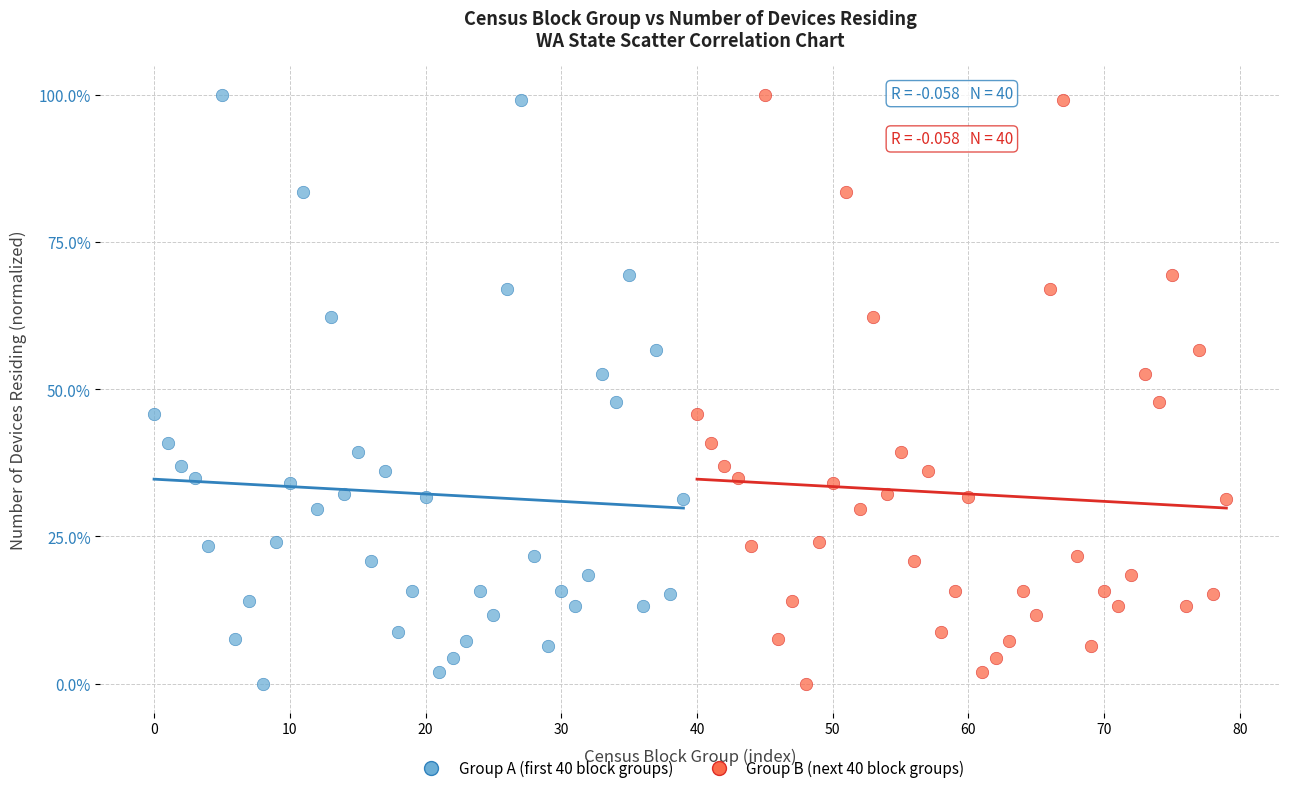

What are all the series names shown in the legend?

Group A (first 40 block groups), Group B (next 40 block groups)